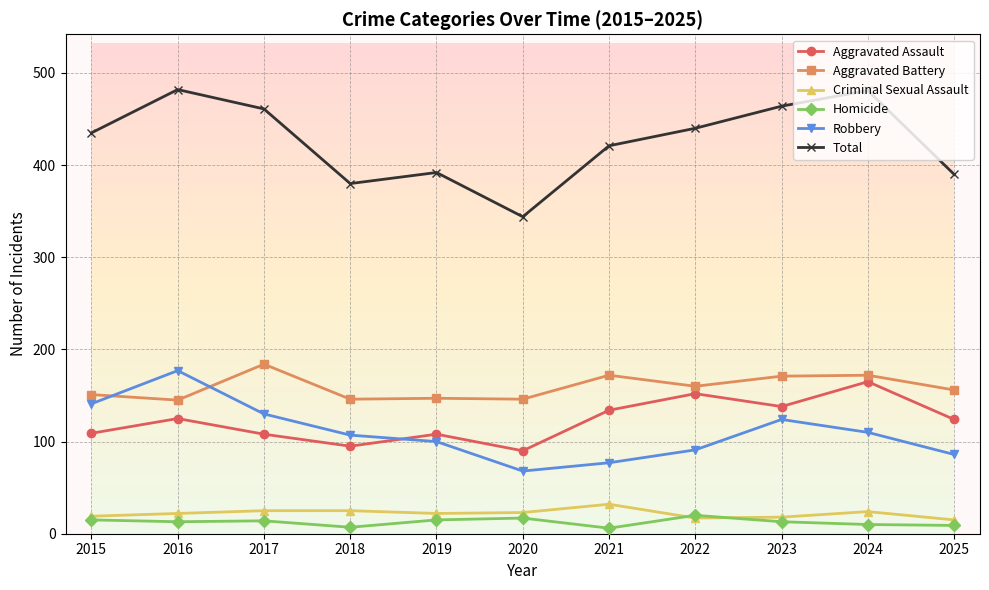

What is the value of the Robbery point at the 1st from the left?

141